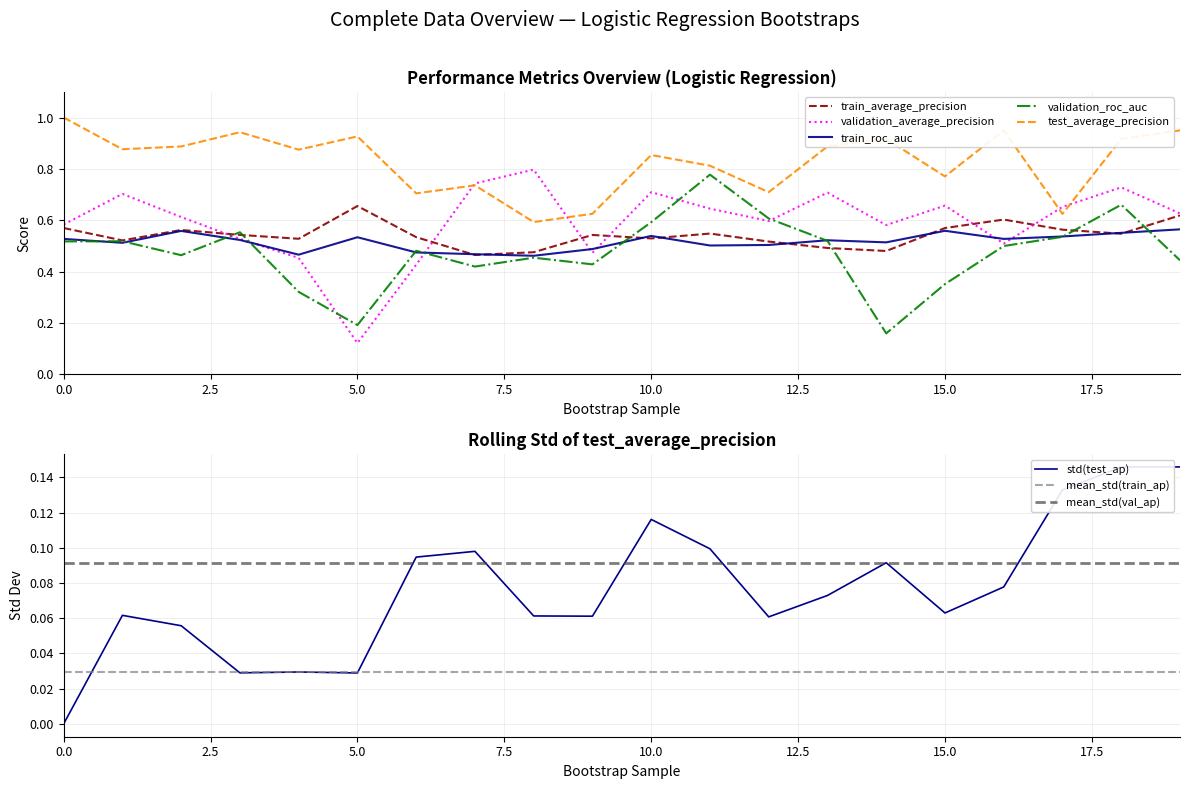

What is the sum of all train_average_precision values?

10.9